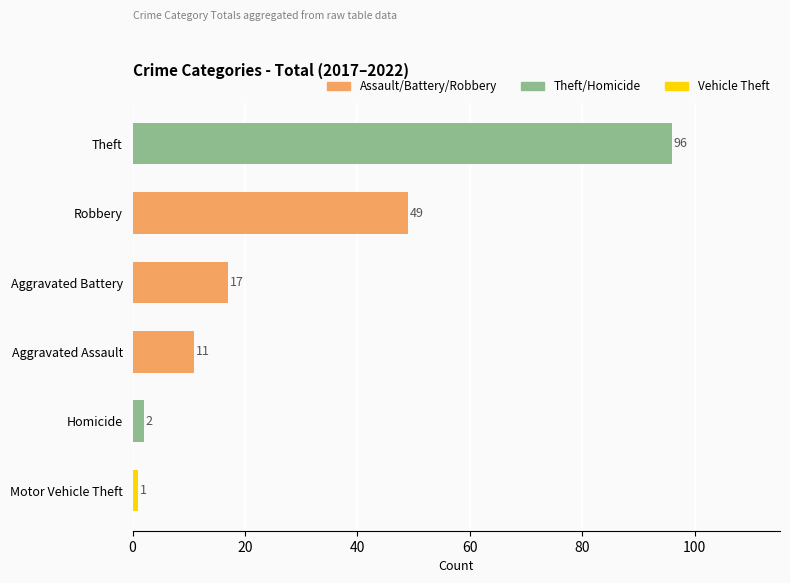

Rank the categories by value from highest to lowest.

Theft, Robbery, Aggravated Battery, Aggravated Assault, Homicide, Motor Vehicle Theft